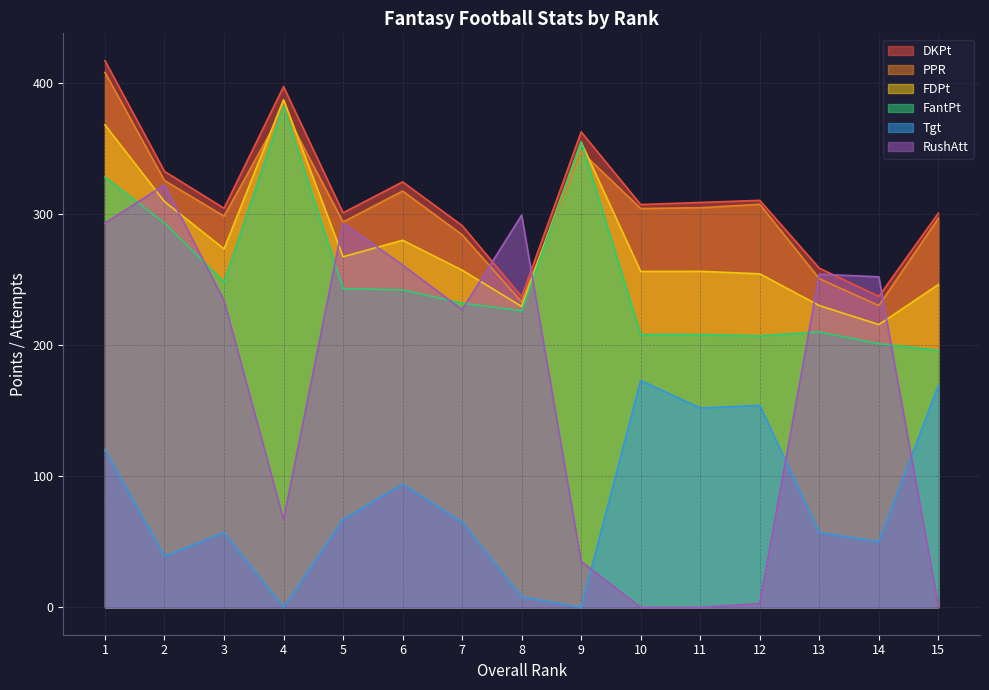

List the labels in order of Tgt value, smallest first.

4, 9, 8, 2, 14, 3, 13, 7, 5, 6, 1, 11, 12, 15, 10